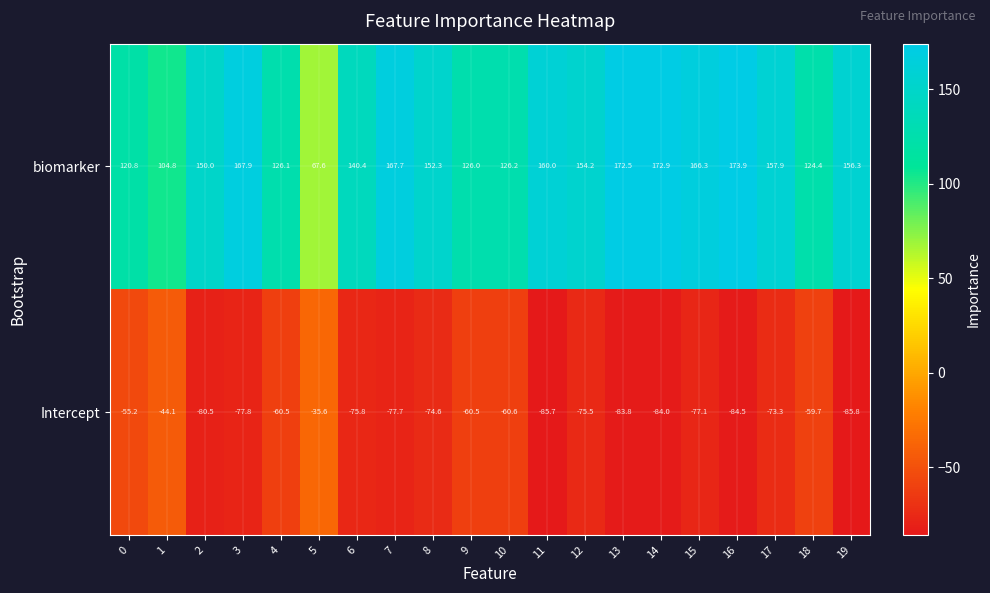

What is the total value across all series at 16?

89.4